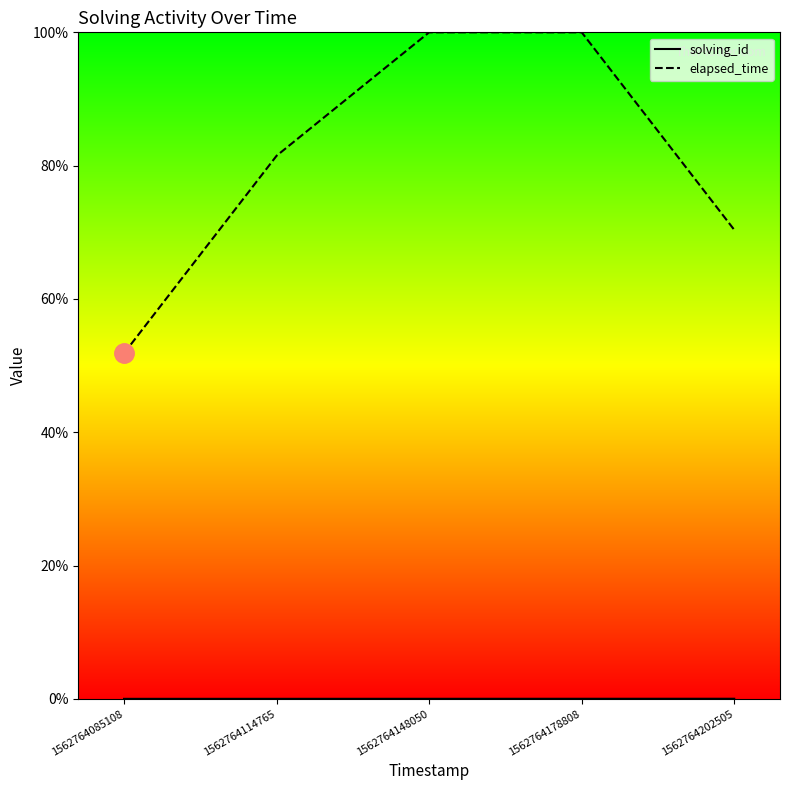

True or false: solving_id and elapsed_time intersect in this chart.

False